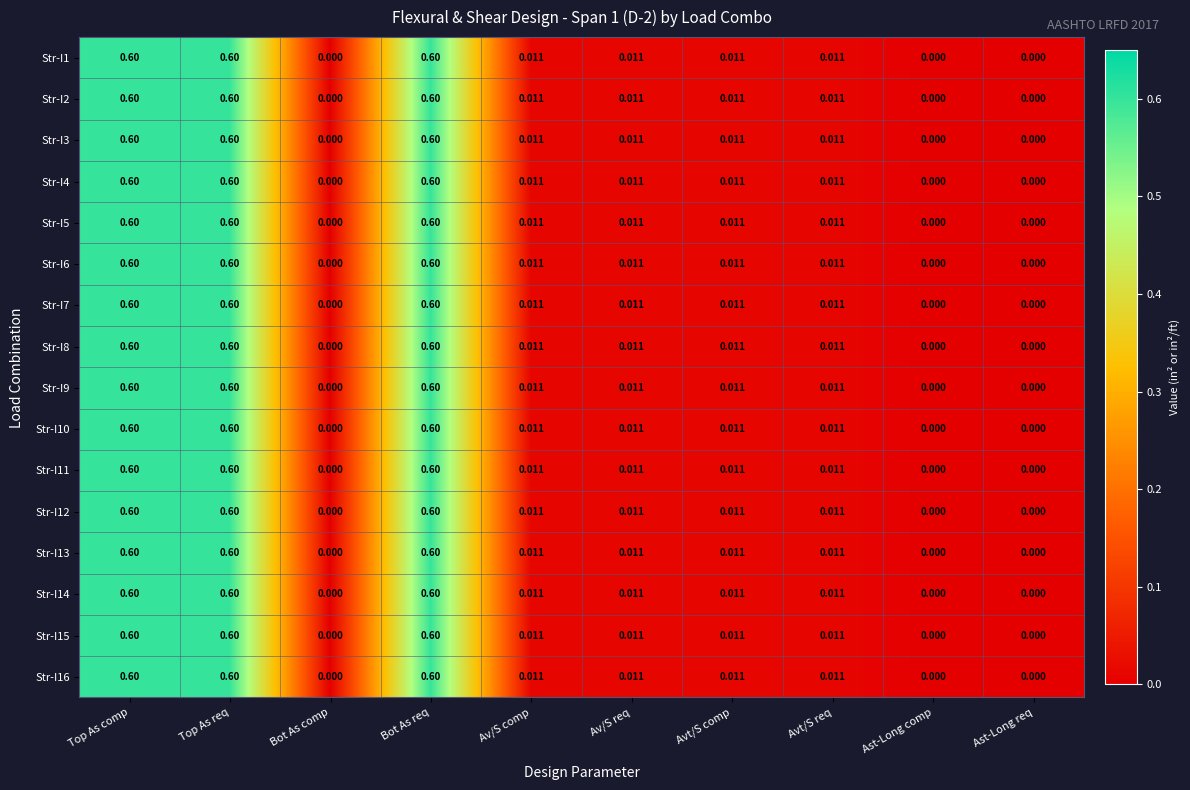

Is the value of Str-I6 at Ast-Long comp greater than the value of Str-I15 at Avt/S req?

No